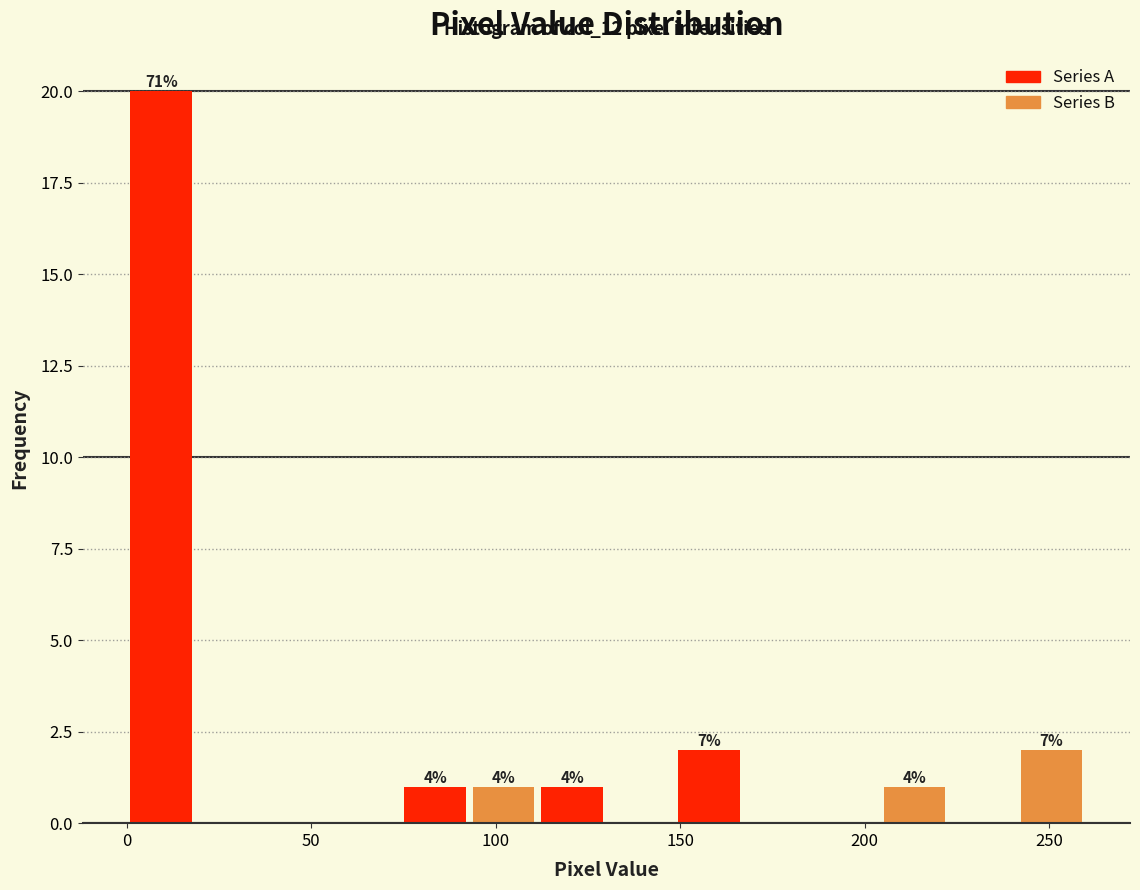

Read against the x-axis, roughly where is the centre of the tallest bar?

10